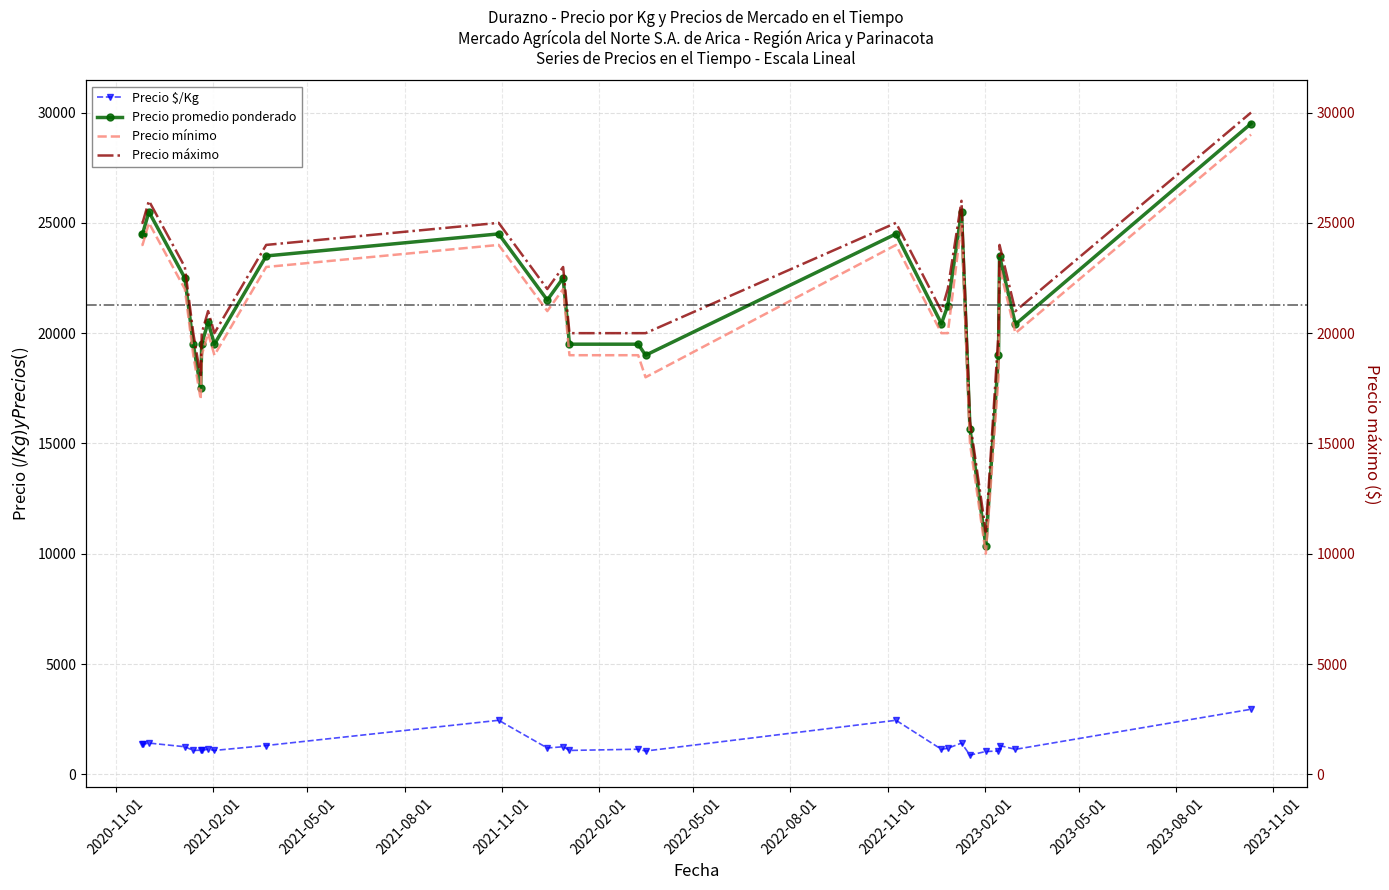

How many interior local valleys does the Precio $/Kg series have?

9